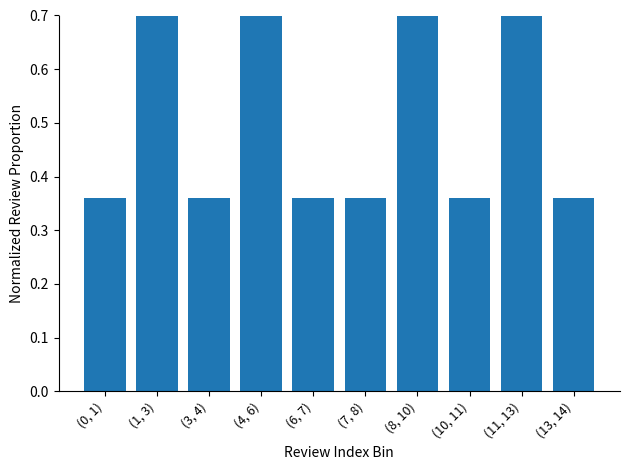

What is the label of the 2nd bar from the right?

(11, 13)